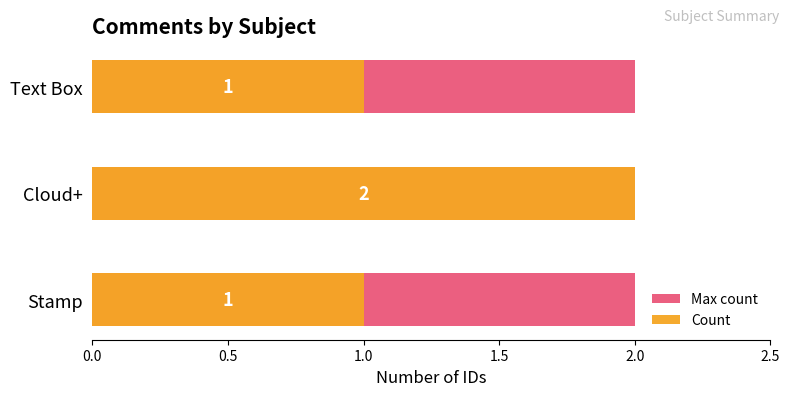

What is the lowest value of the Count series?

1.0